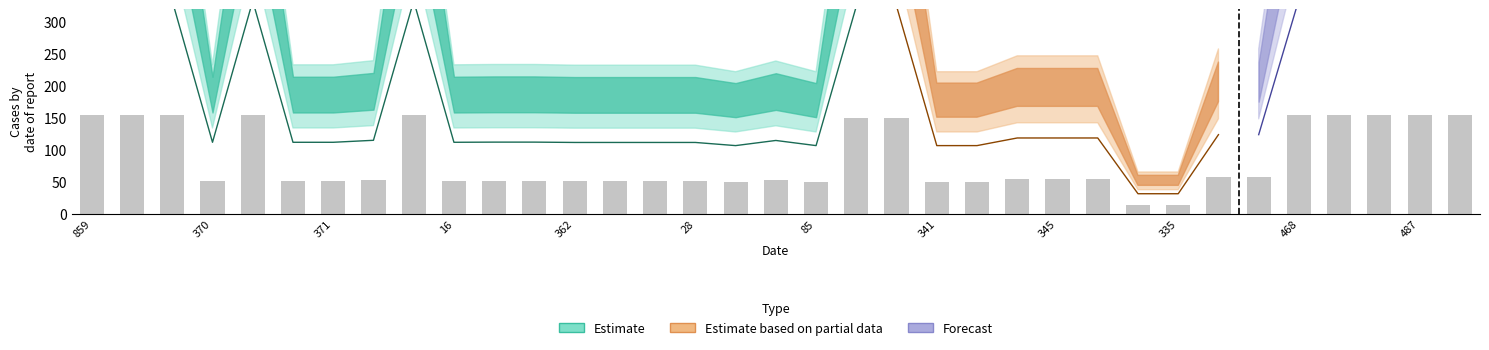

How many bars are there in total?

35